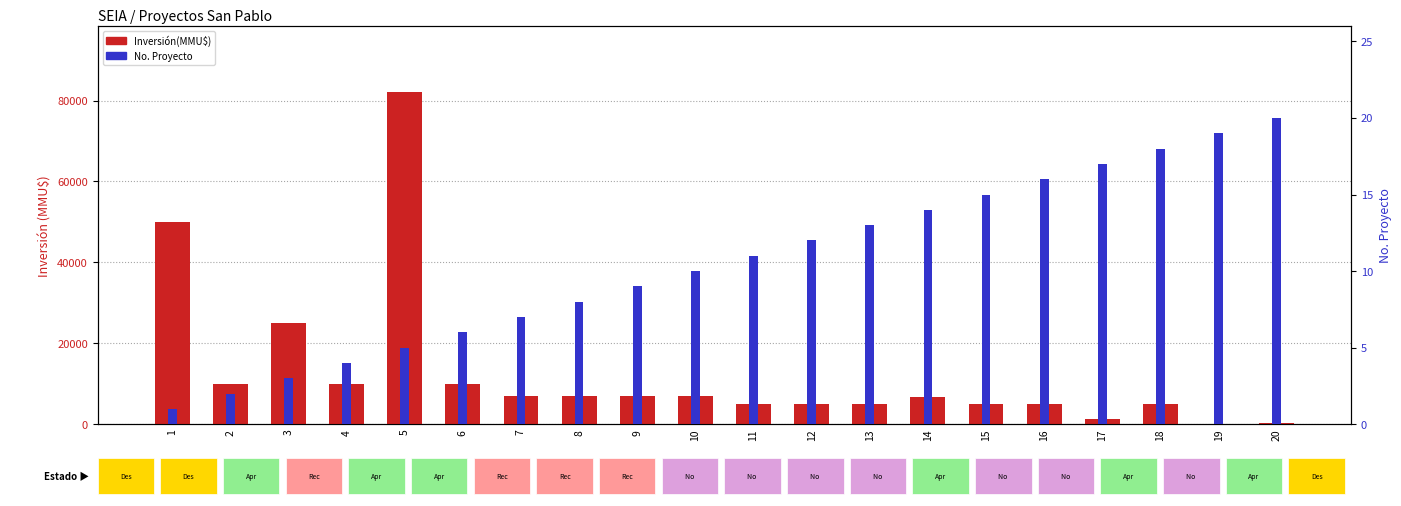

What is the approximate value of No at 15, to the nearest 5?

15